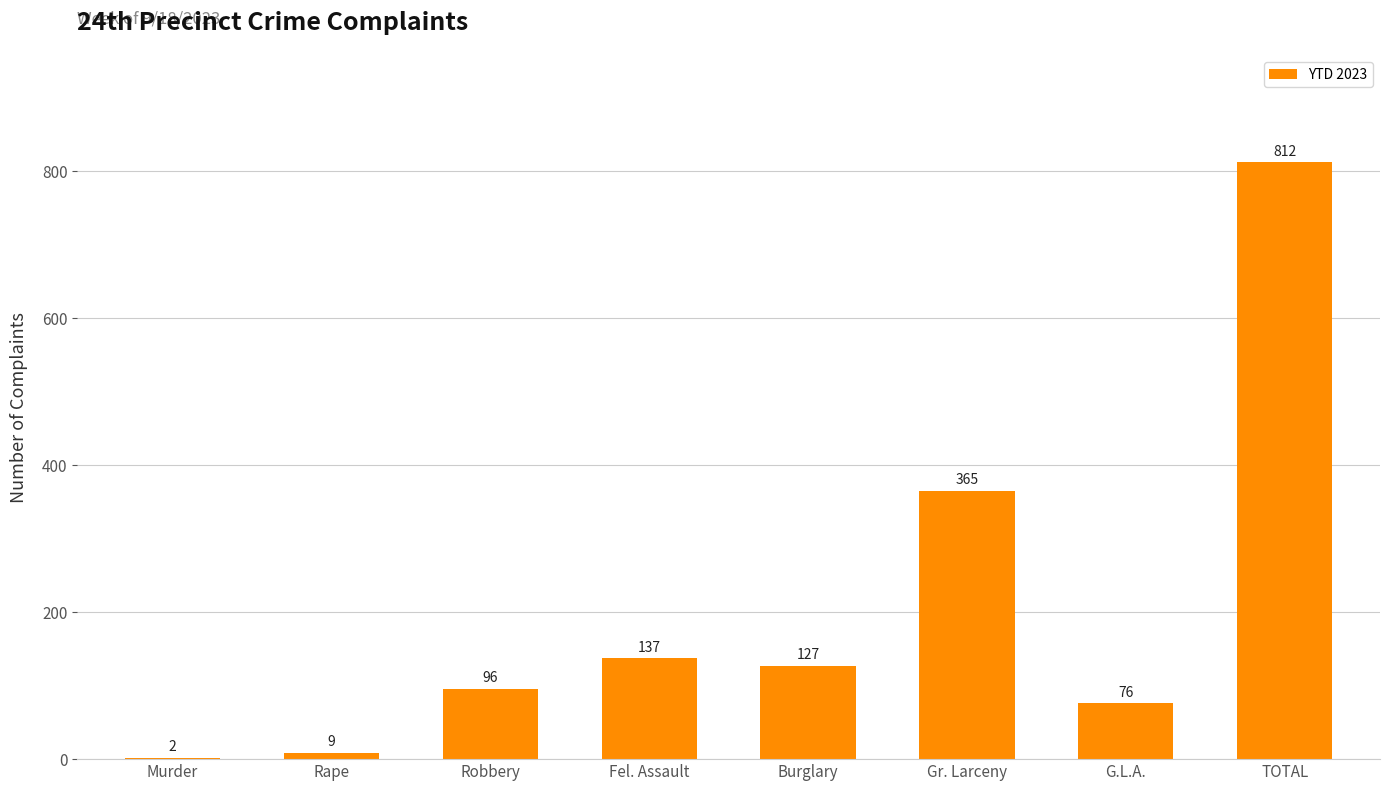

Approximately how many times larger is the value at Gr. Larceny compared to G.L.A.?

4.8